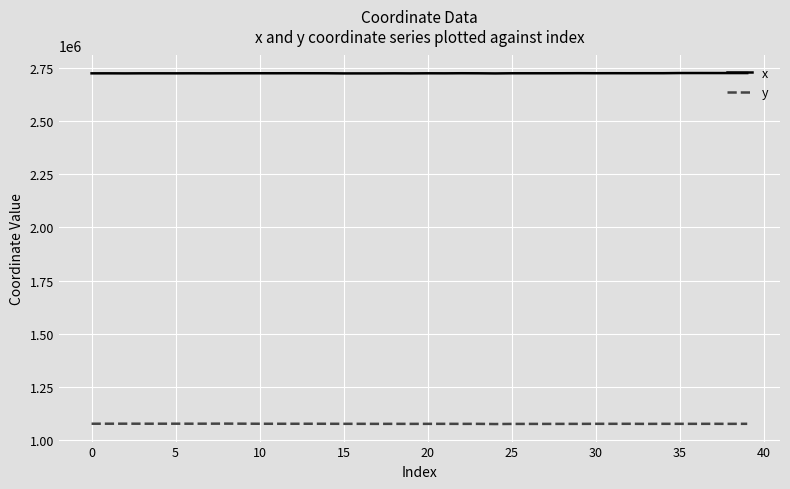

Which series has the largest total across all categories?

x